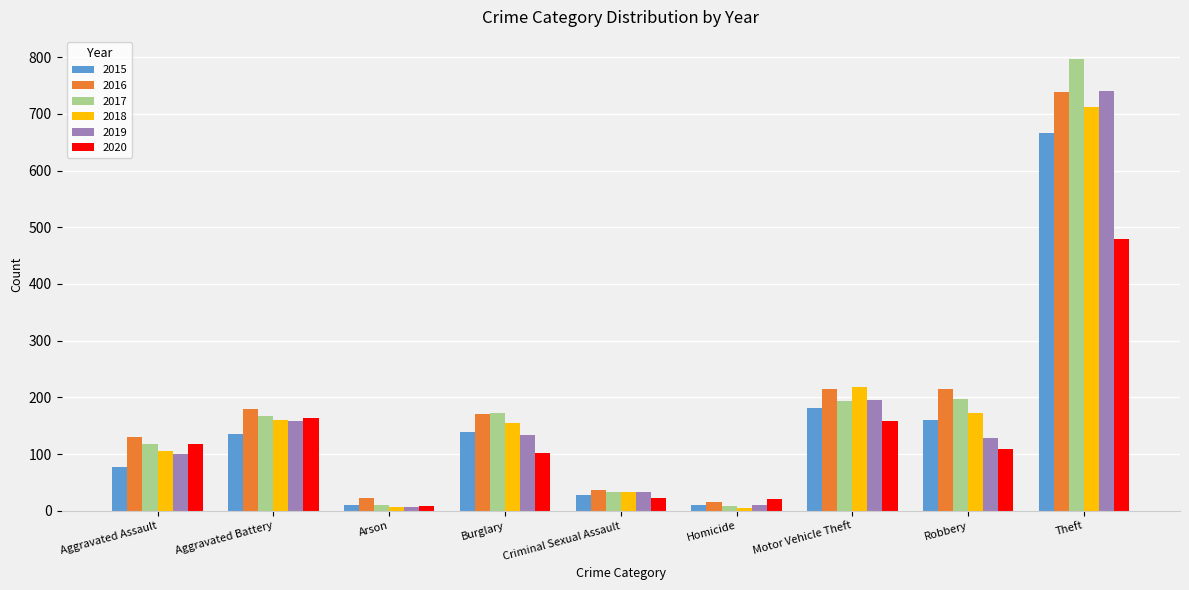

What are all the series names shown in the legend?

2015, 2016, 2017, 2018, 2019, 2020